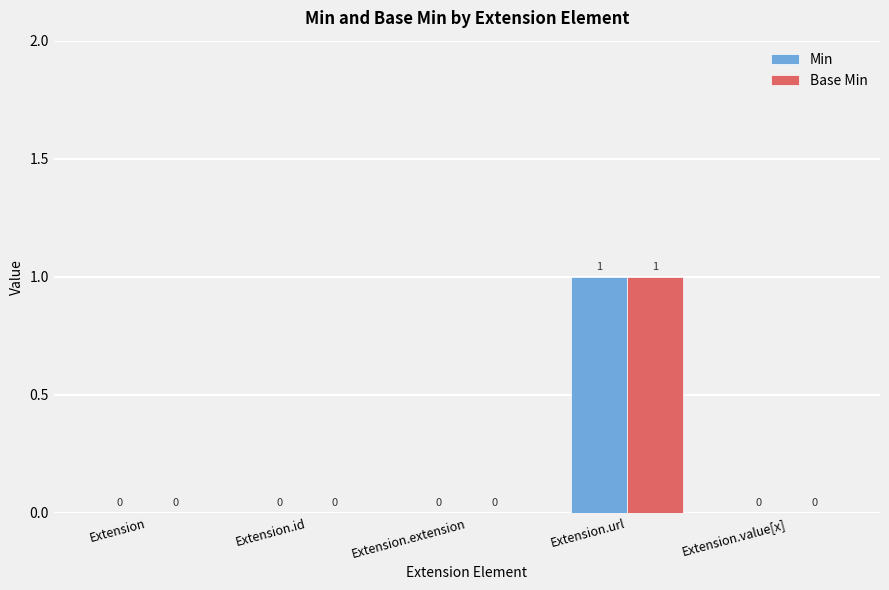

What are all the series names shown in the legend?

Min, Base Min